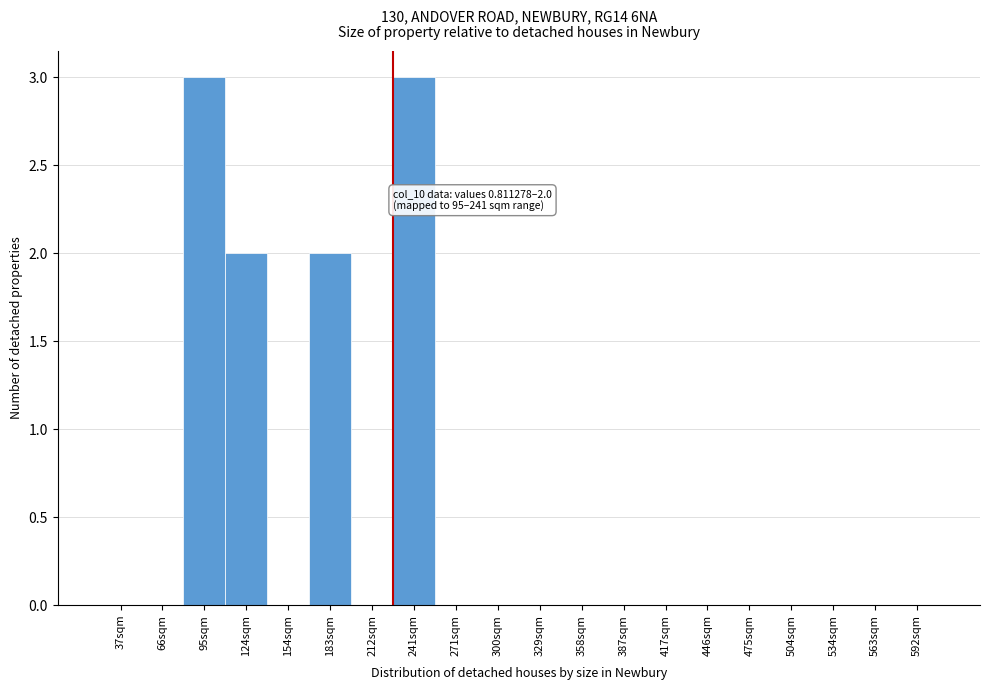

Reading left to right, transcribe all the data shown in this chart.

37sqm=0	66sqm=0	95sqm=3	124sqm=2	154sqm=0	183sqm=2	212sqm=0	241sqm=3	271sqm=0	300sqm=0	329sqm=0	358sqm=0	387sqm=0	417sqm=0	446sqm=0	475sqm=0	504sqm=0	534sqm=0	563sqm=0	592sqm=0